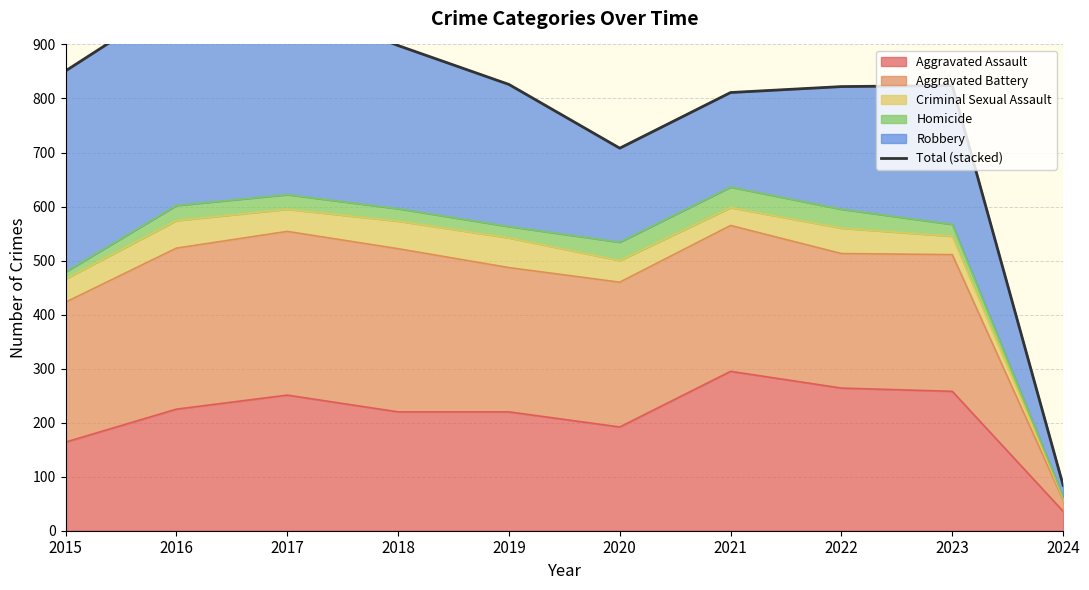

The chart shows a value of 576 at 2018. True or false?

False